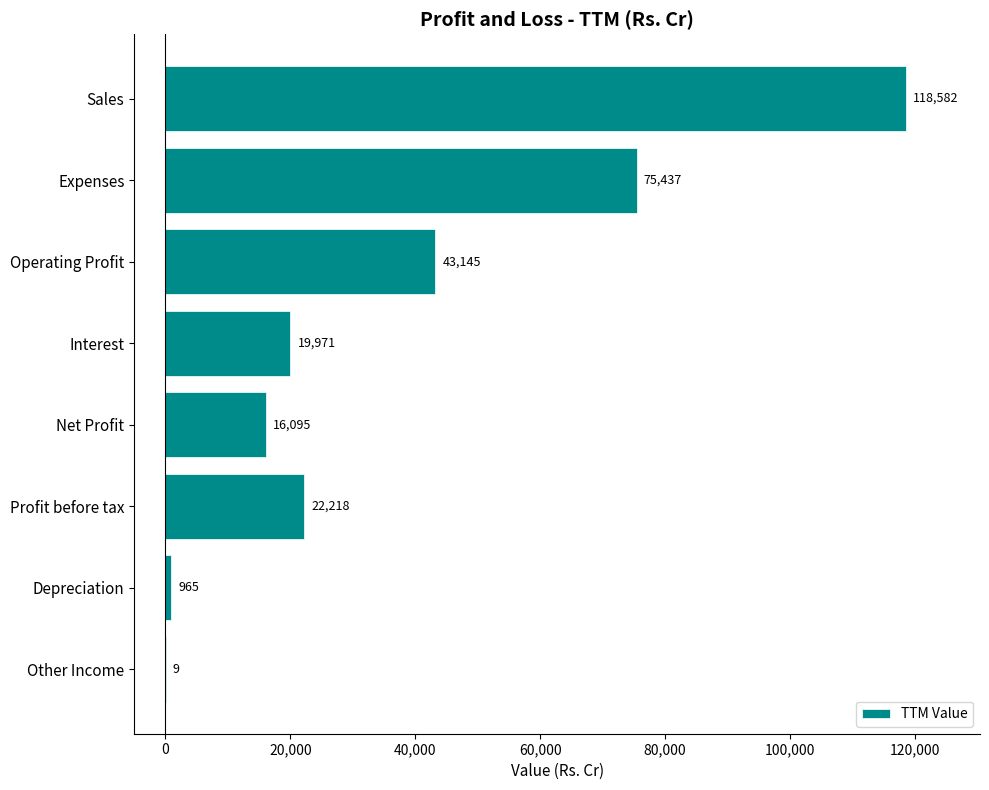

Is it true that the value at Operating Profit is 13472?

False